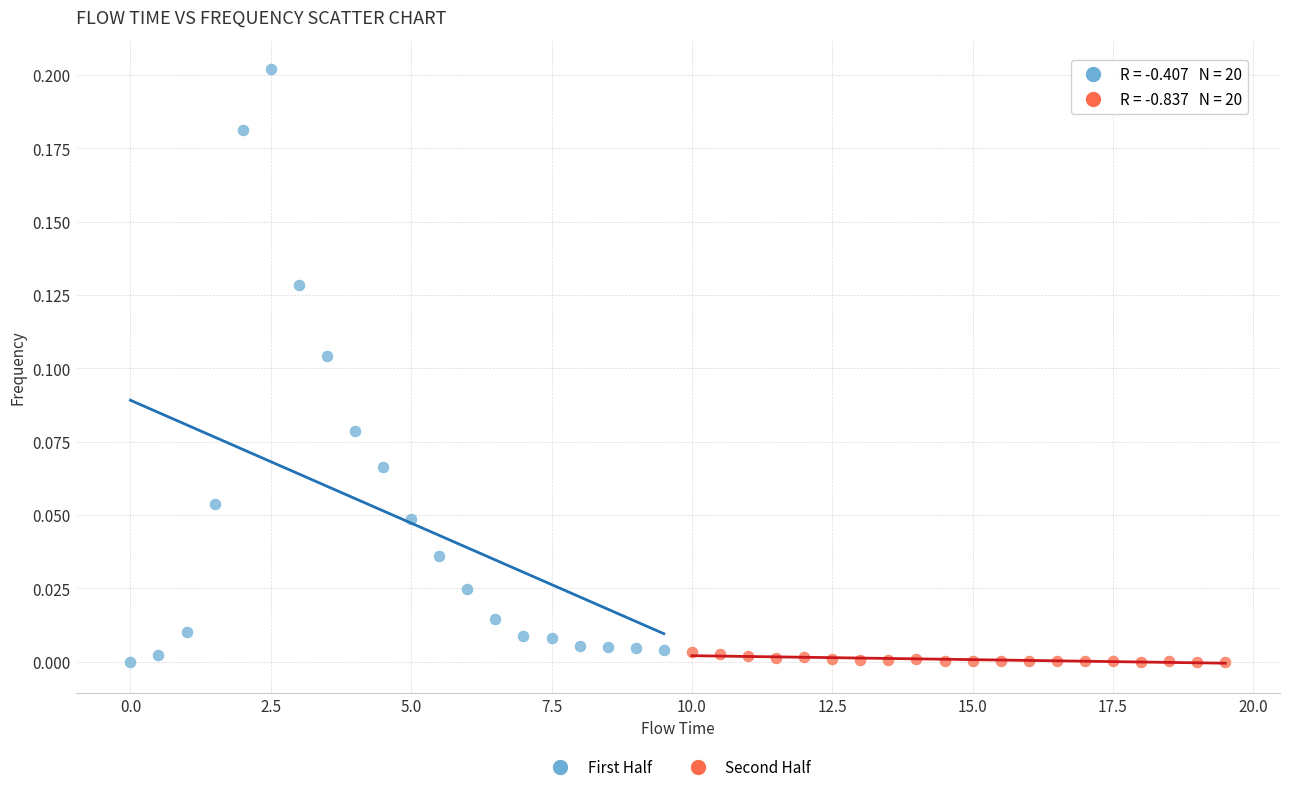

Which series reaches the maximum Y coordinate?

First Half